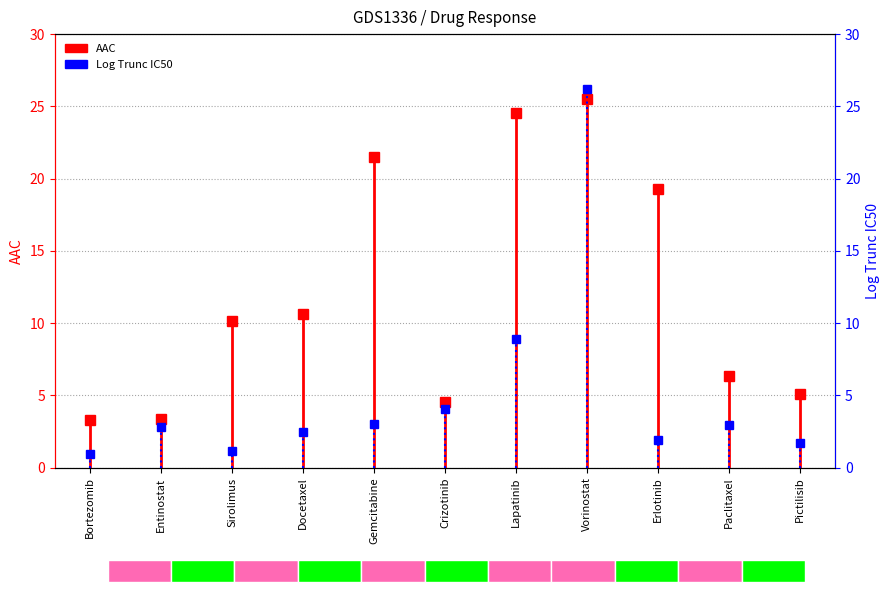

The AAC series shows 3.3 at Bortezomib. True or false?

True